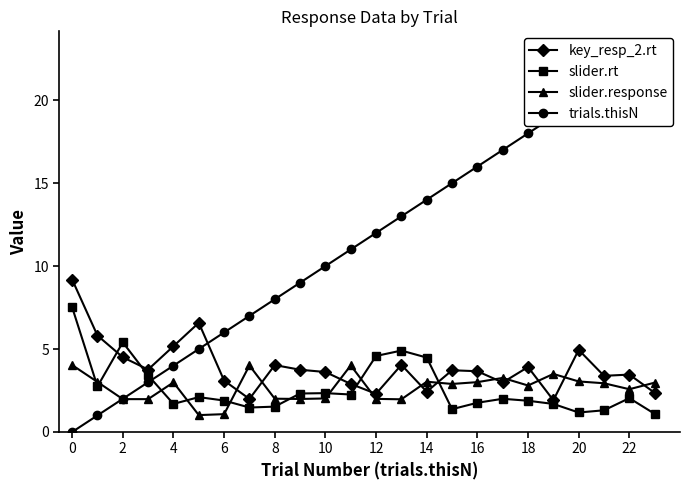

What is the maximum value for slider.response?

4.0